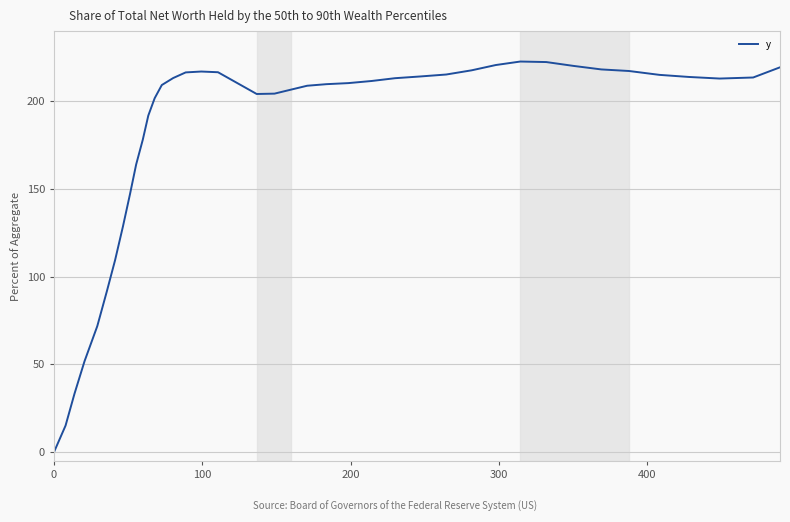

How many values are above zero?

39